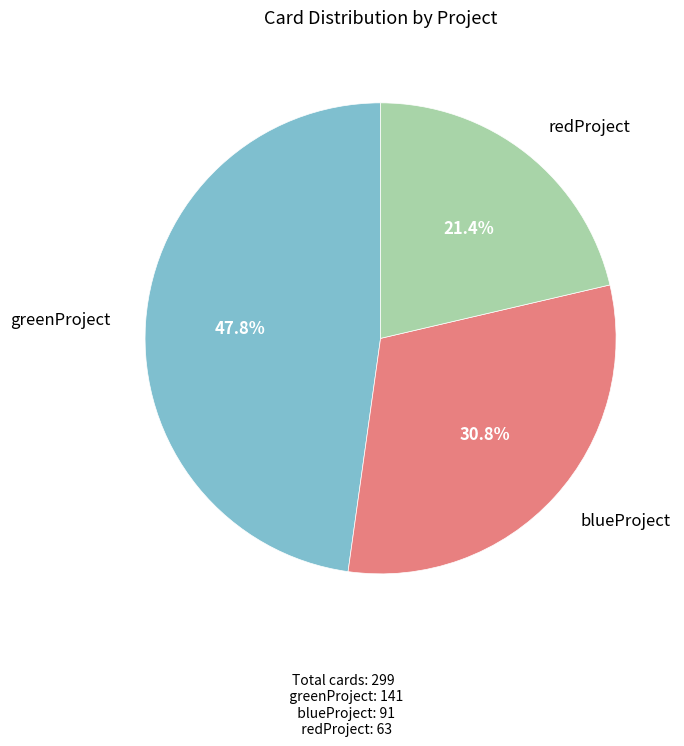

What percentage is the redProject slice, to the nearest percent?

21%